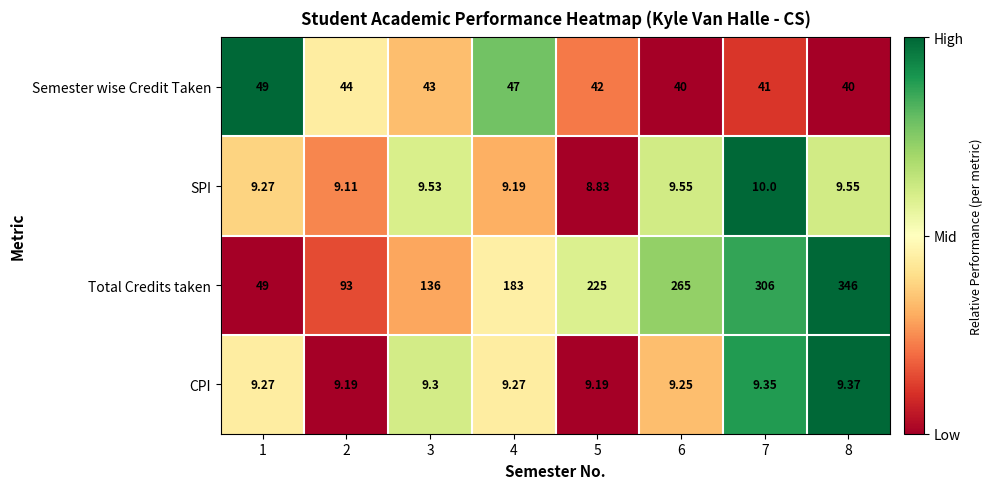

Which series has the largest total across all categories?

Total Credits taken